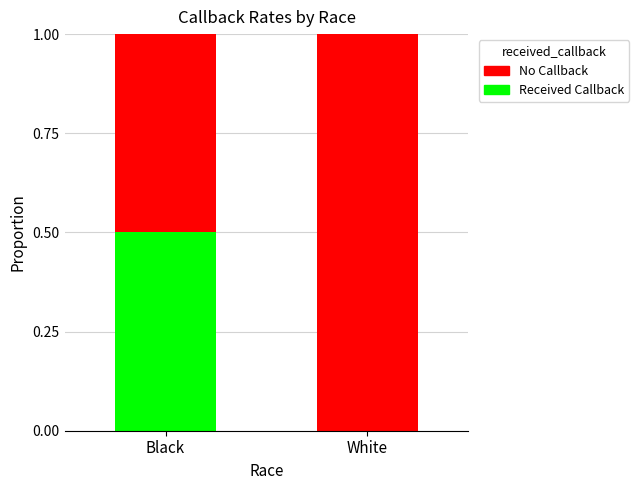

True or false: Received Callback has a value of 0.5 at Black.

True